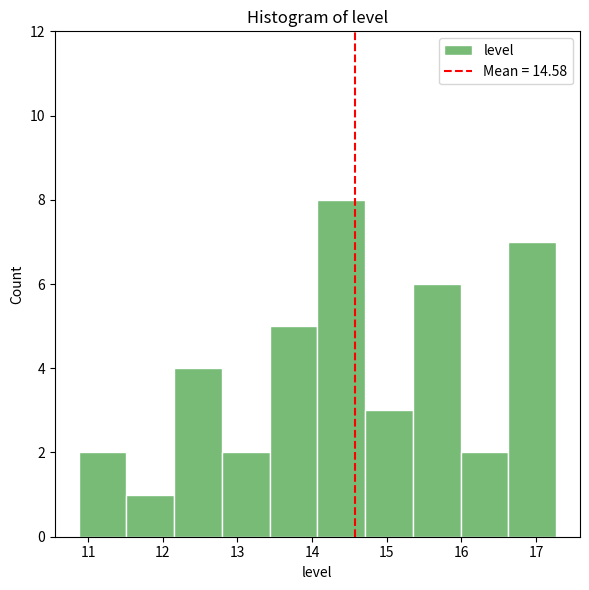

How tall is the bar that spans 15.3 to 16.0 on the x-axis? Neither the bar edges nor the heights are printed on the chart, so give them approximately, as read against the axes.

6